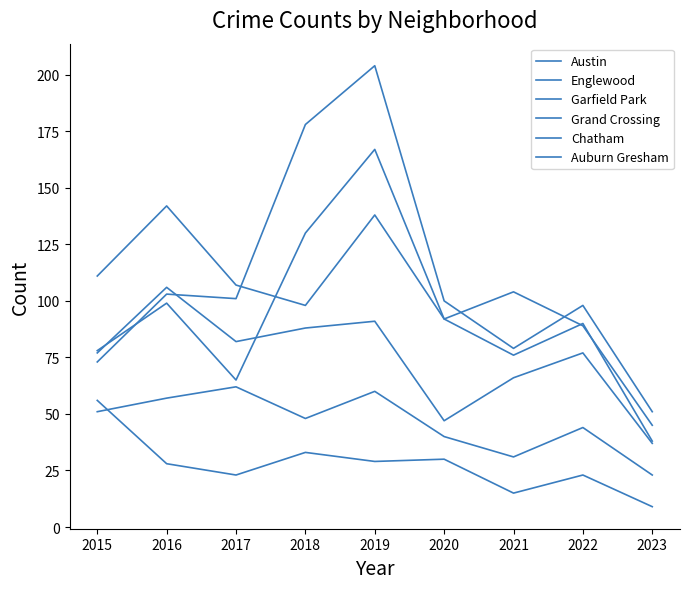

At which category does Grand Crossing reach its first local peak?

2016